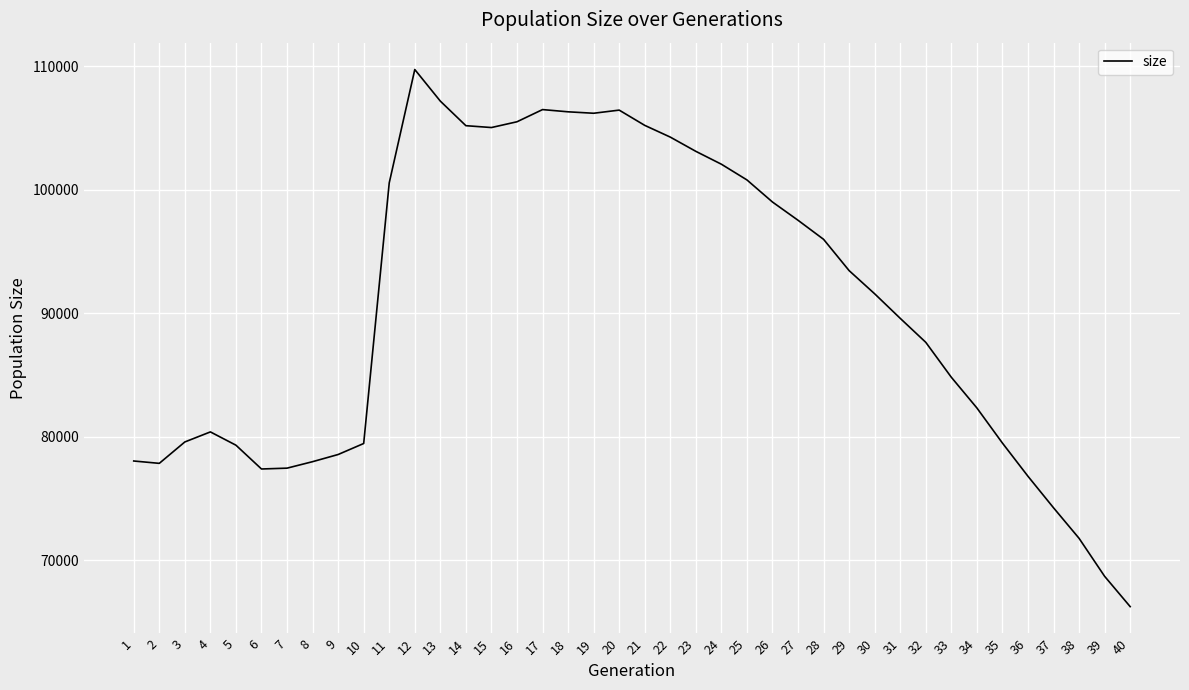

What is the average value?

90482